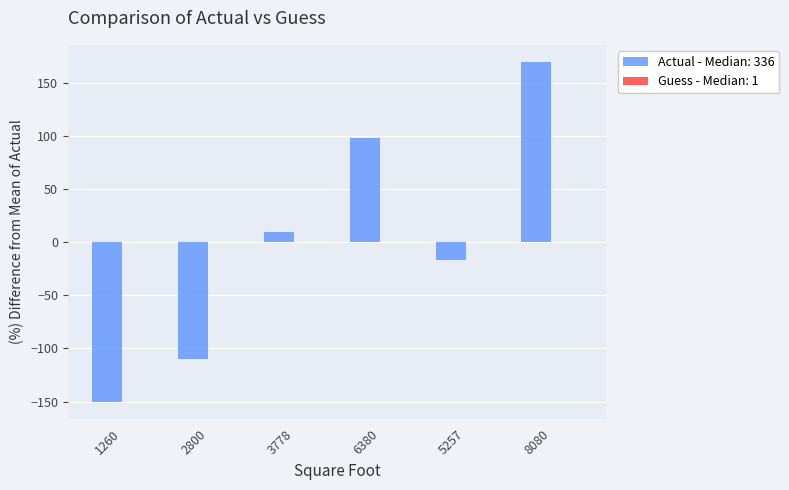

What is the change in value from 1260 to 6380?

+248.0